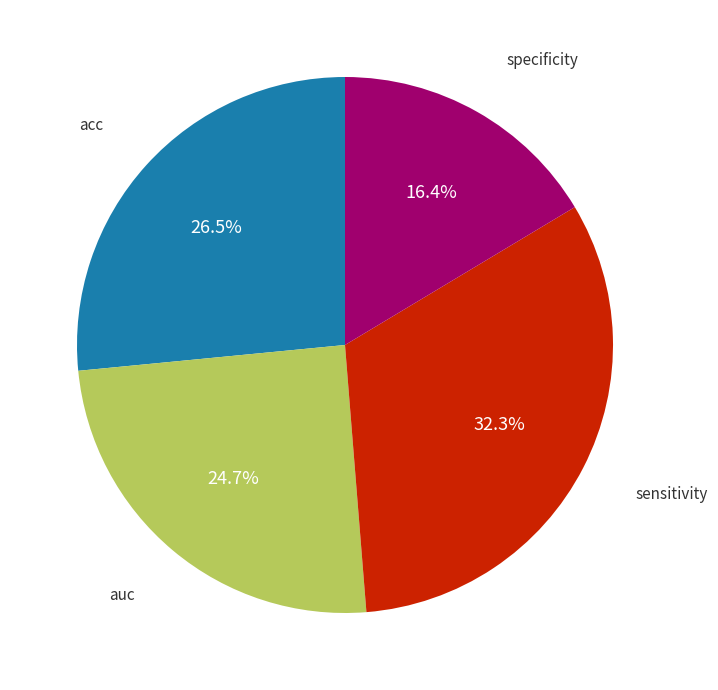

Is there any slice that represents more than half of the pie?

No